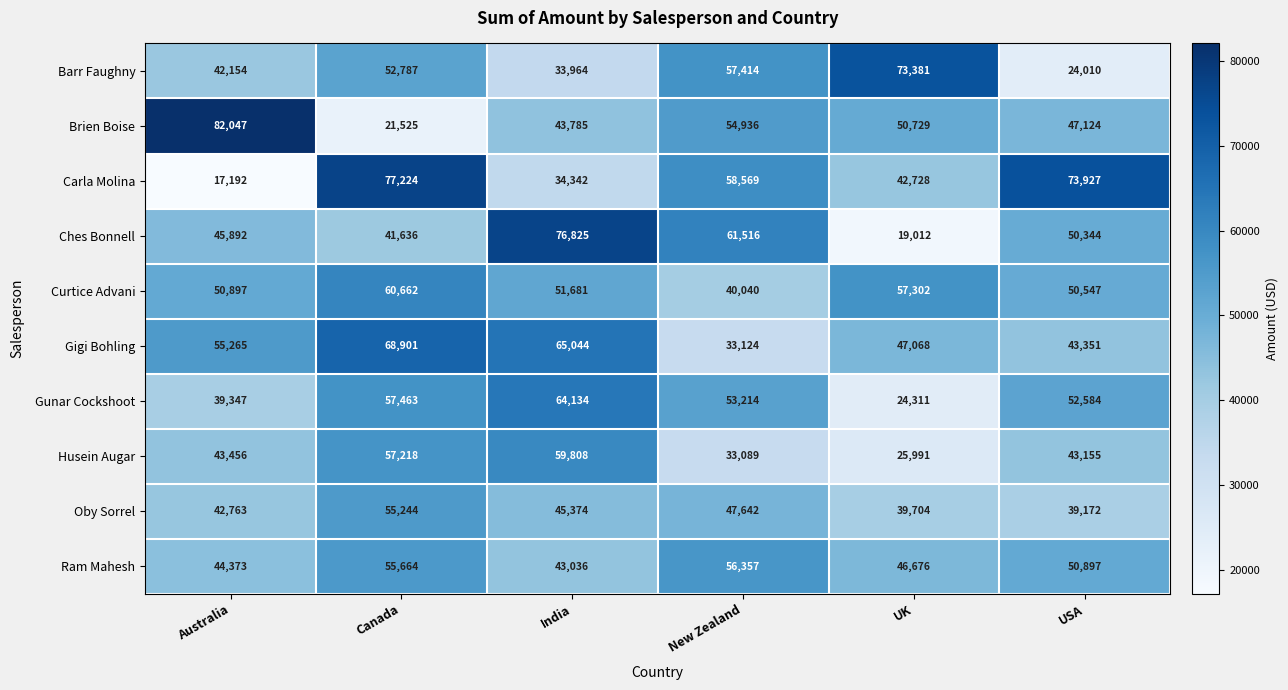

Count the number of data series in this chart.

10